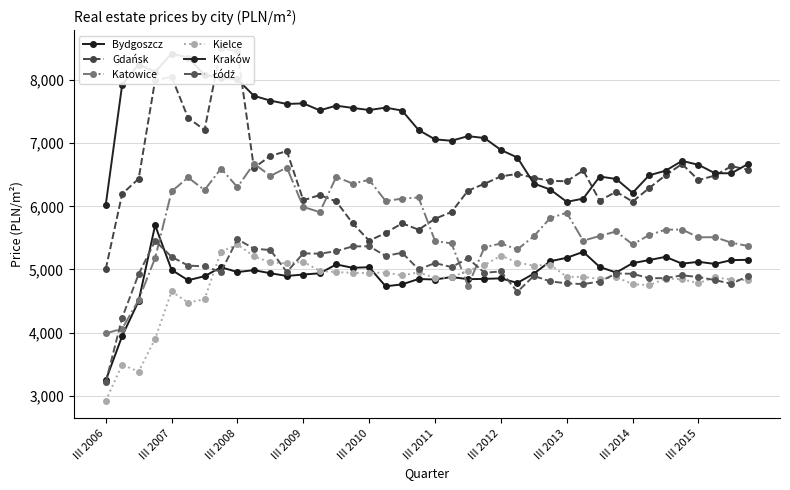

What is the spread (max minus min) of values at 10?

2735.0